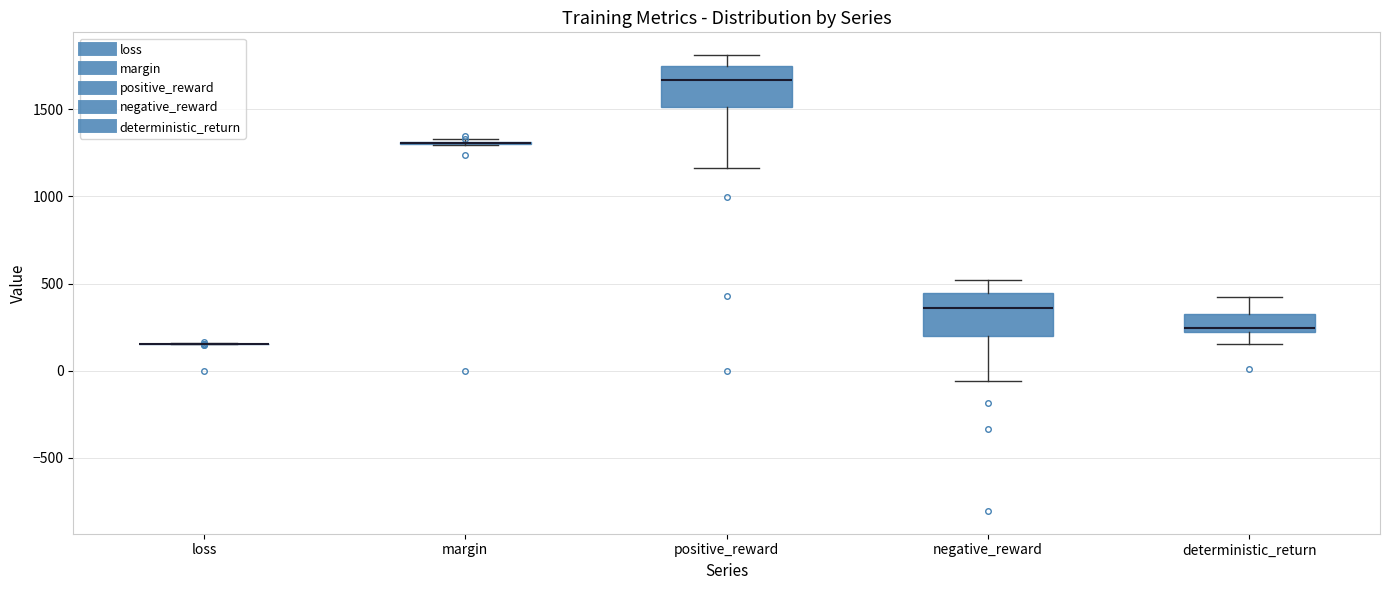

Reading left to right, read every box against the y-axis: the position of its median line, the range the box covers, and the ends of its whiskers. The values are not printed on the chart, so give them approximately, as read against the axis.

loss: box collapsed to a line at 150, whiskers 150 to 150
margin: box collapsed to a line at 1300, whiskers 1300 to 1350
positive_reward: median 1650, box 1500 to 1750, whiskers 1150 to 1800
negative_reward: median 350, box 200 to 450, whiskers -50 to 500
deterministic_return: median 250, box 200 to 300, whiskers 150 to 450